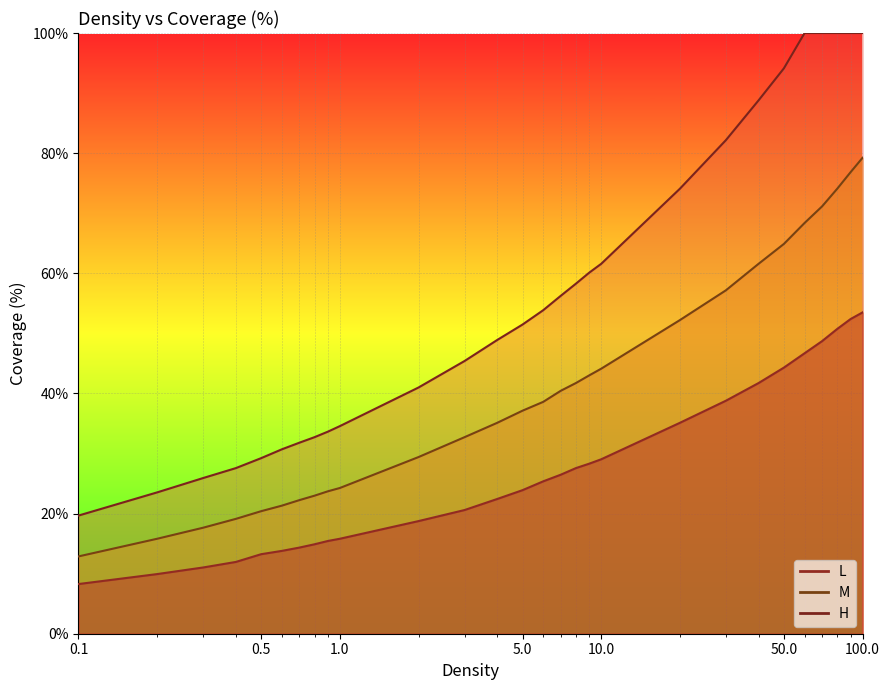

The L series shows 50.7 at 80. True or false?

True